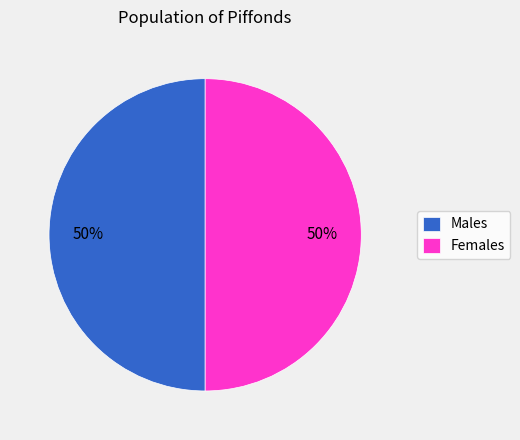

To the nearest percent, what percentage of the pie is Females?

50%